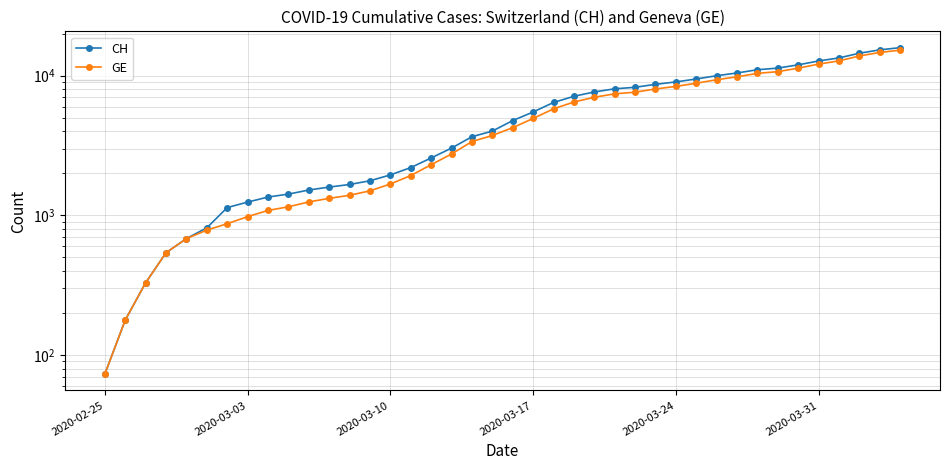

What is the value of the CH point at the 17th from the left?

2577